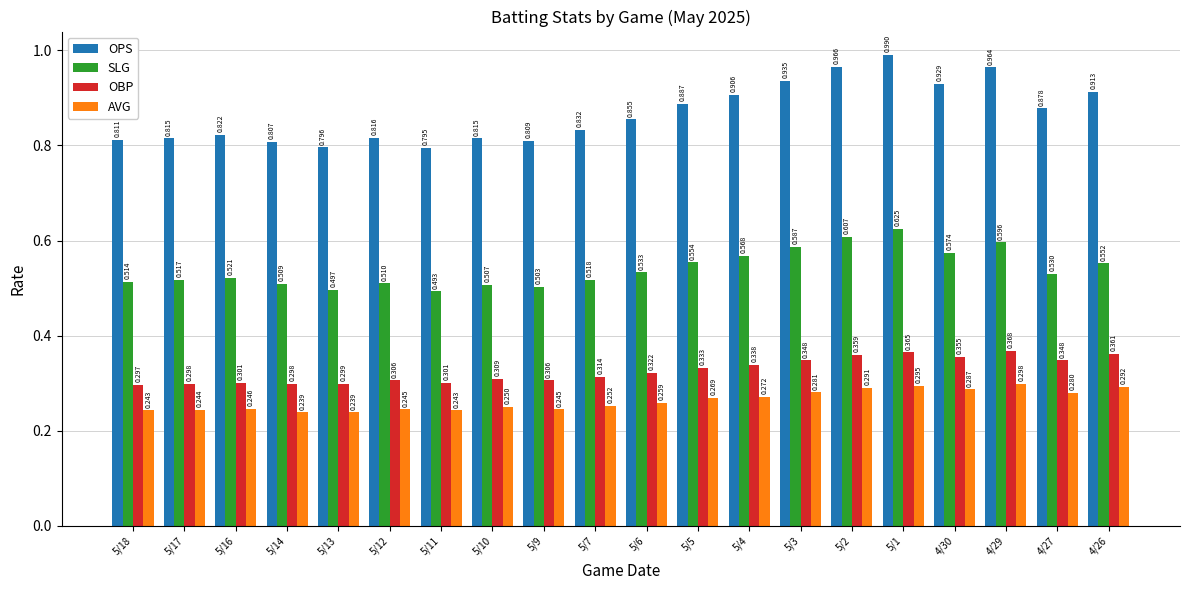

The value of AVG at 5/4 is 0.3. True or false?

True